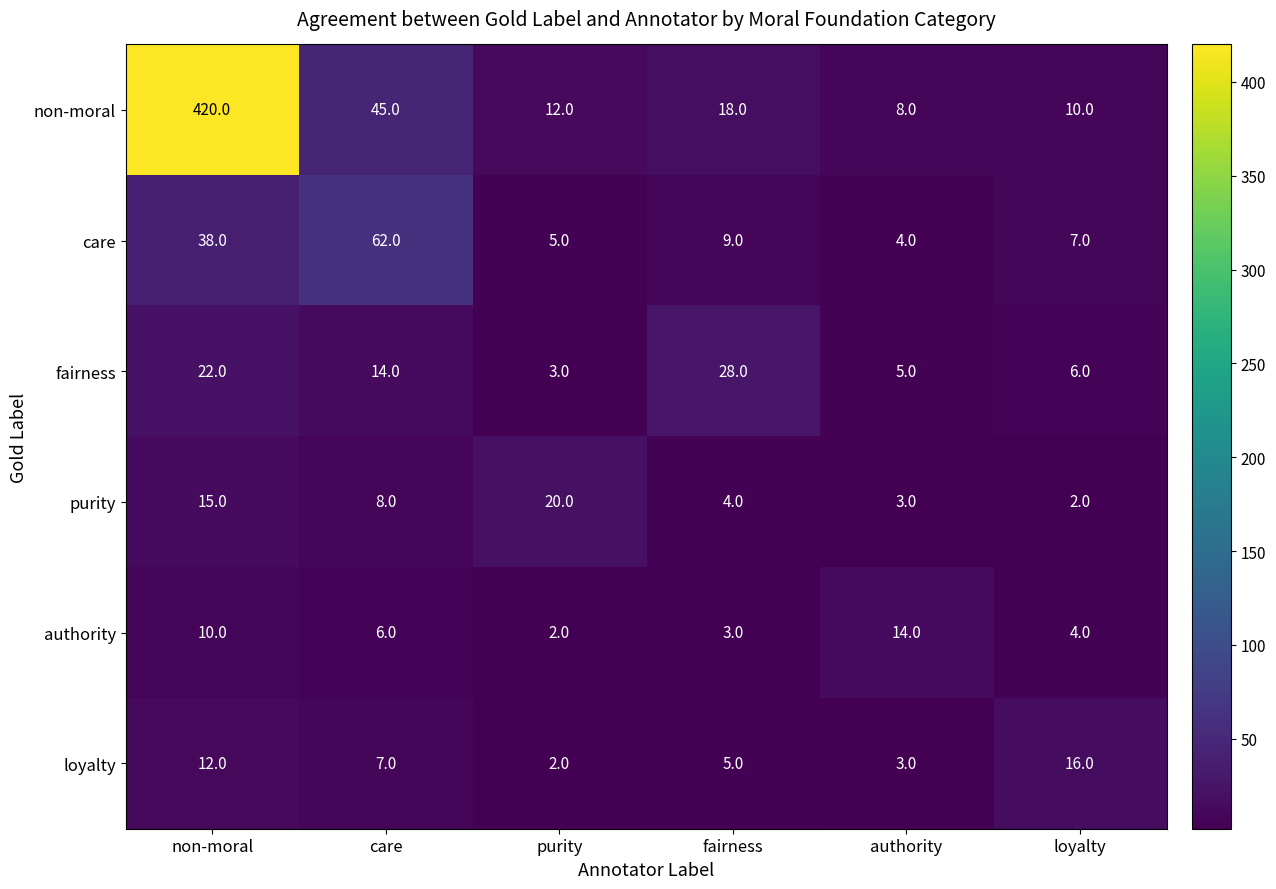

Read the non-moral value at care, to the nearest 5.

45